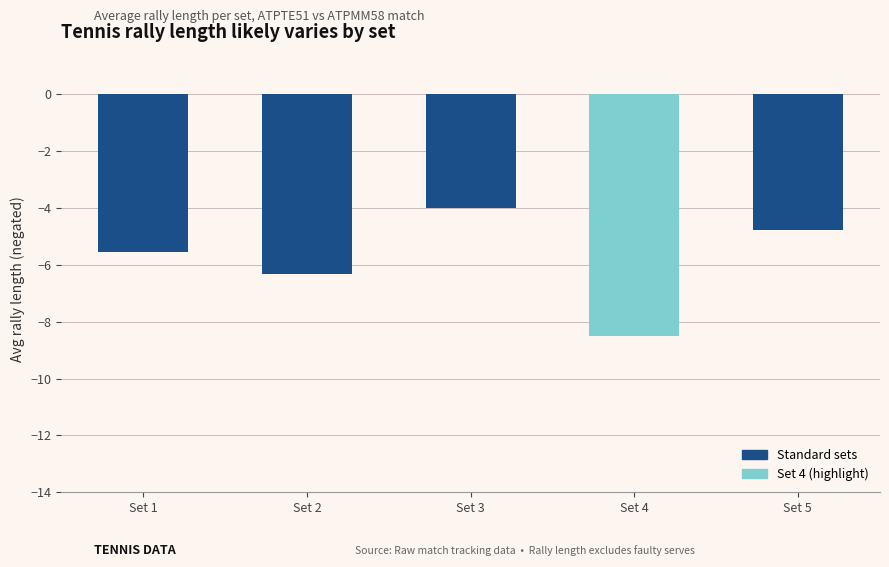

The value at Set 2 is -3.9. True or false?

False